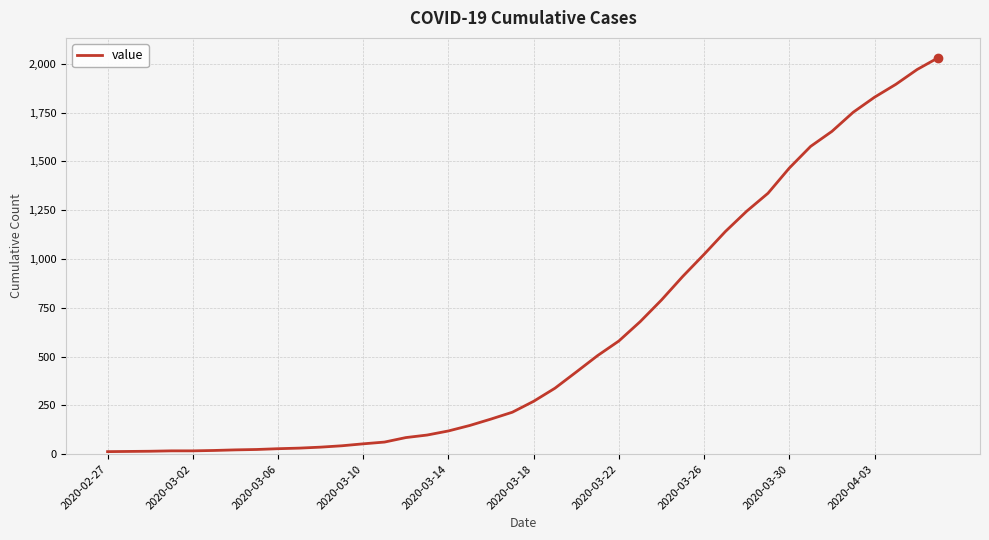

What is the greatest value displayed?

2032